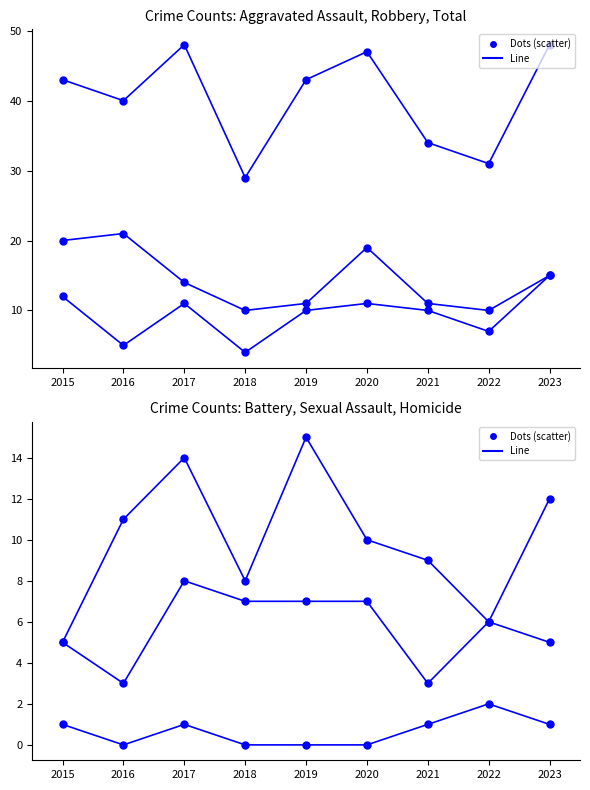

Which series has the largest total across all categories?

Total